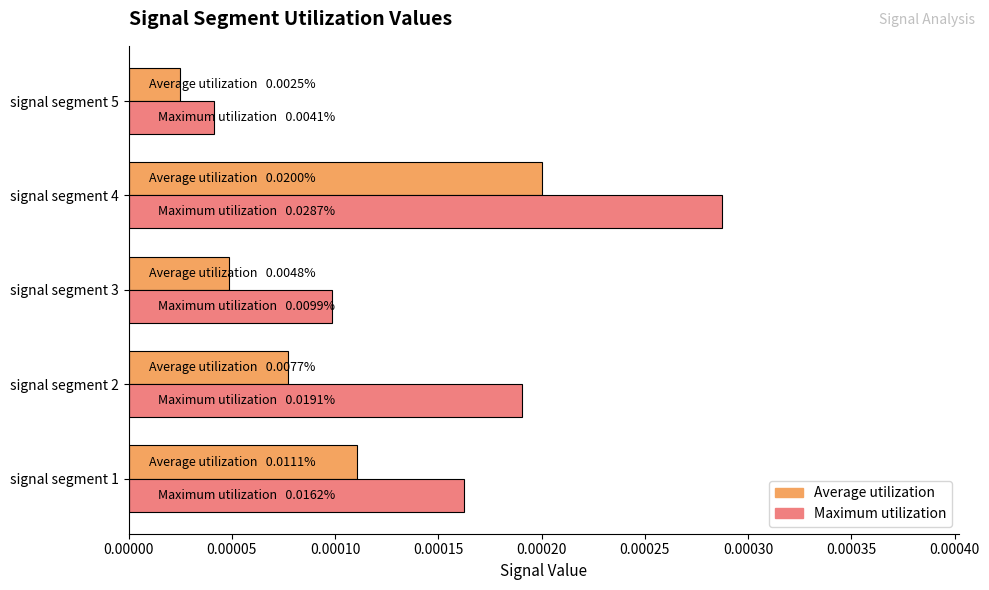

Rank the series by their average value, from lowest to highest.

Average utilization, Maximum utilization